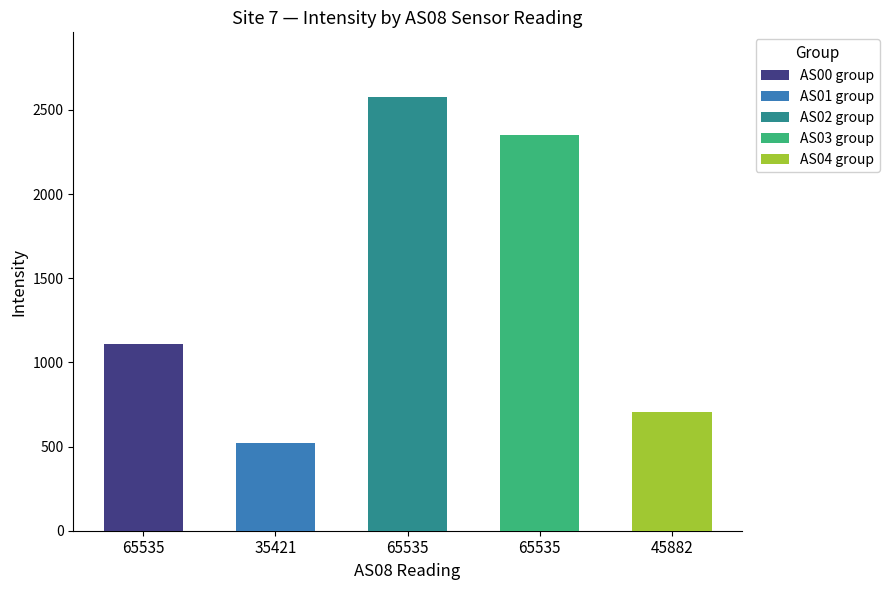

At which label does the data first exceed 2353?

65535